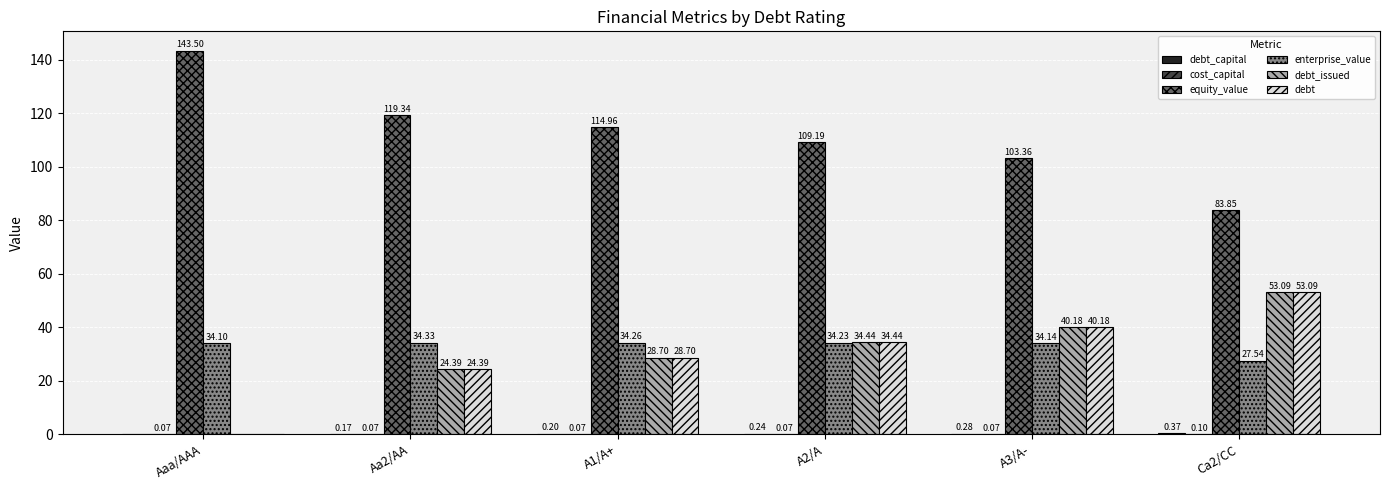

How many data points does each series have?

6